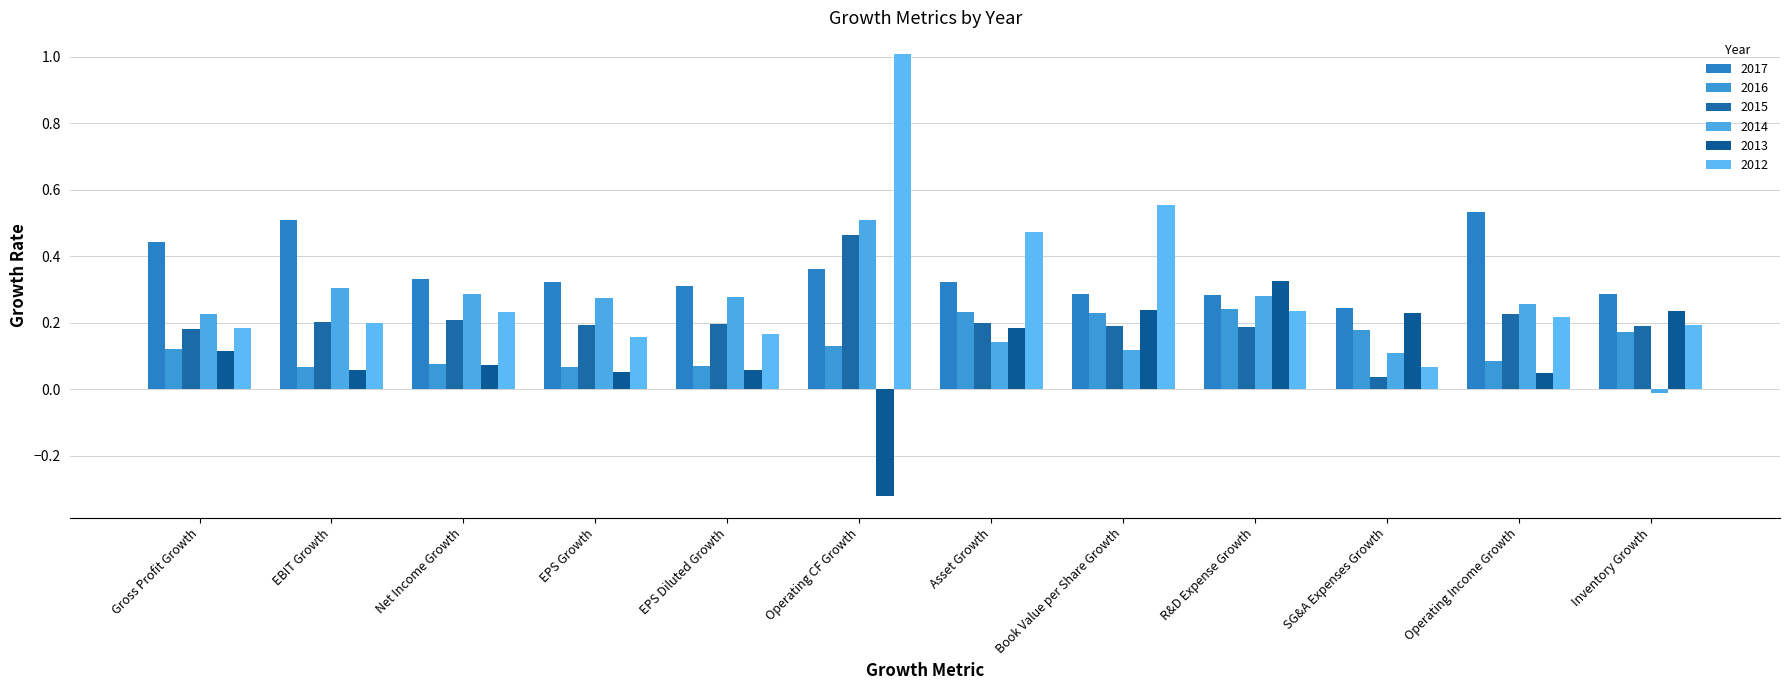

Which series has the largest total across all categories?

2017